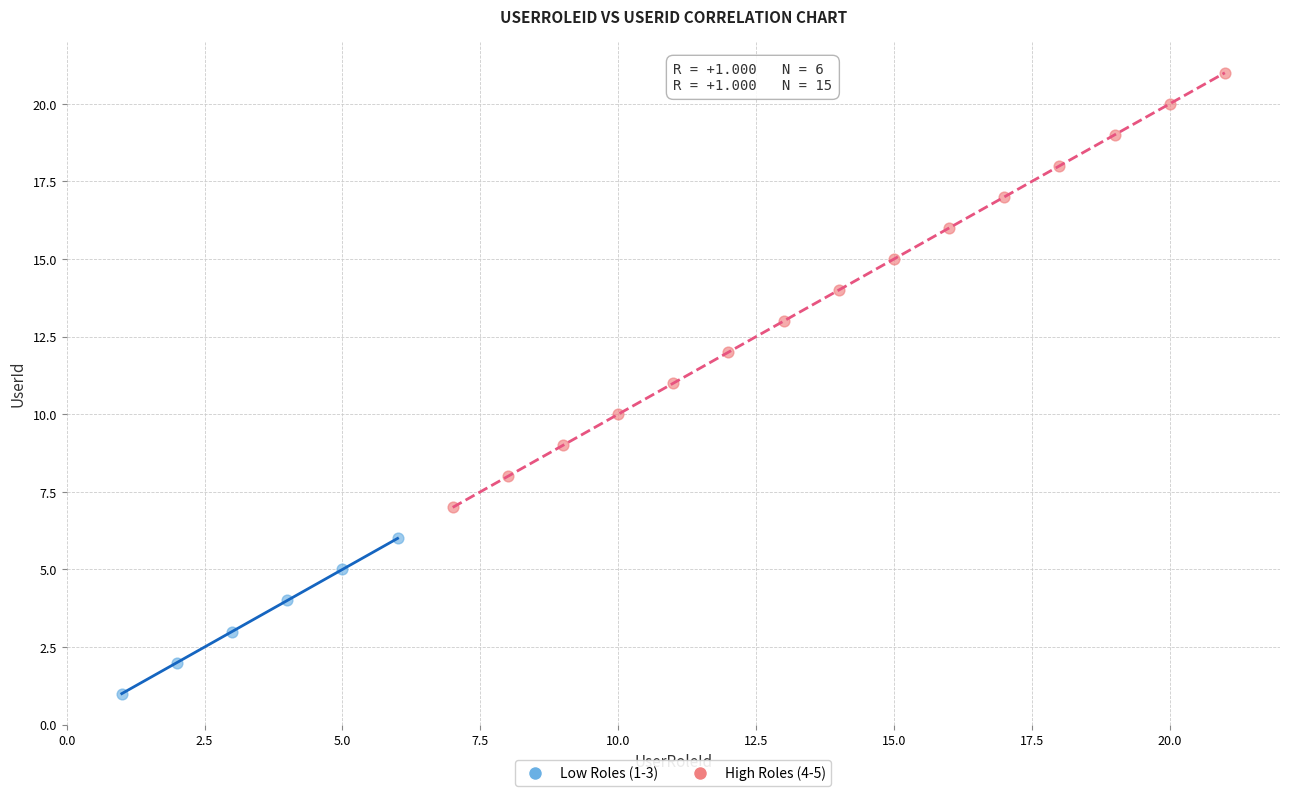

Which series reaches the minimum Y coordinate?

Low Roles (1-3)